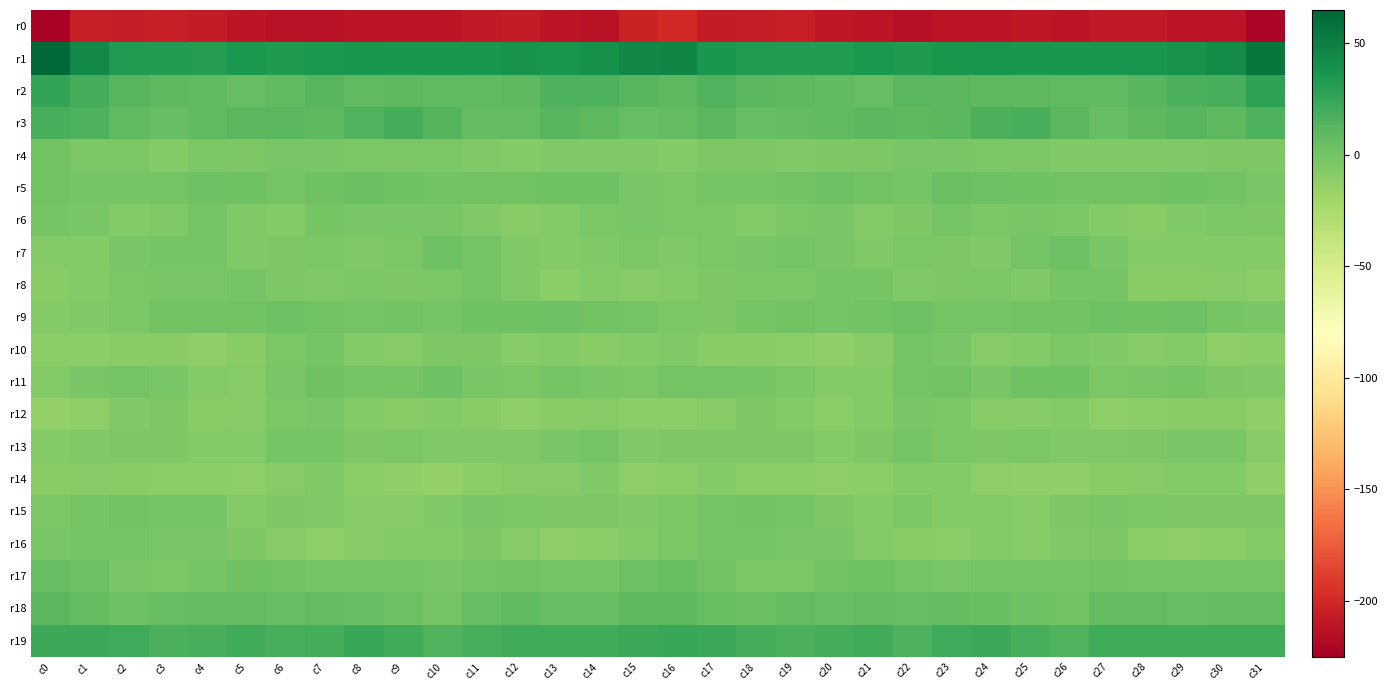

What is the total value across all series at c2?

-180.9